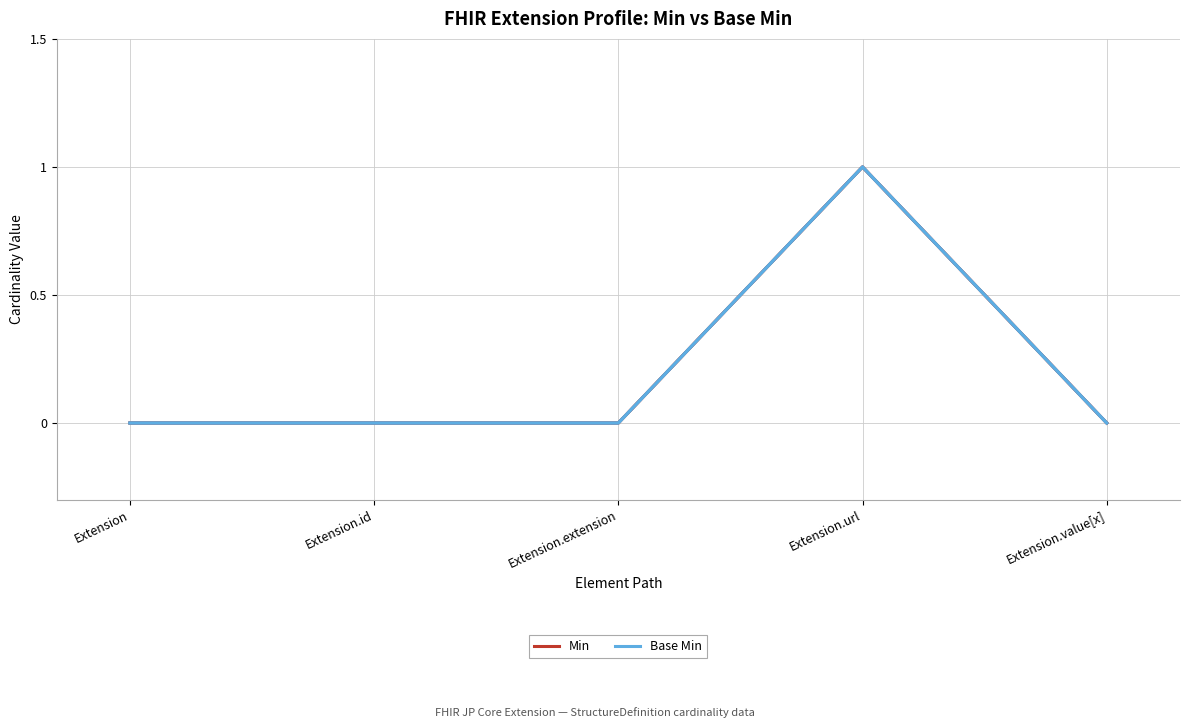

Reading left to right, what are all the values shown in this chart?

Min: Extension=0	Extension.id=0	Extension.extension=0	Extension.url=1	Extension.value[x]=0
Base Min: Extension=0	Extension.id=0	Extension.extension=0	Extension.url=1	Extension.value[x]=0